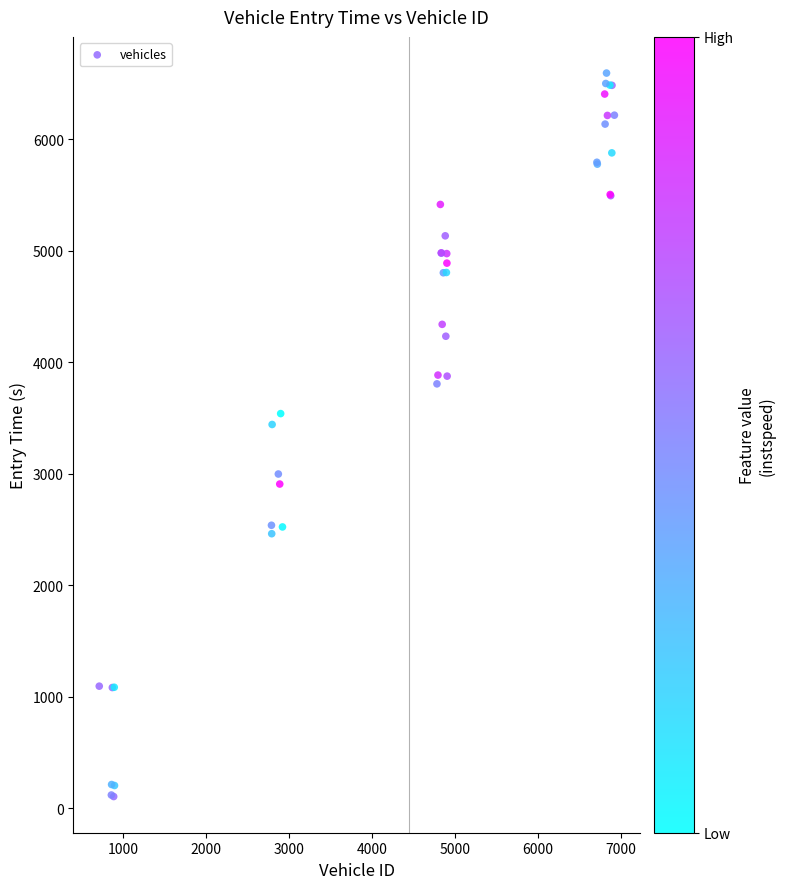

What Y value in the scatter plot is closest to 3349?

3442.4